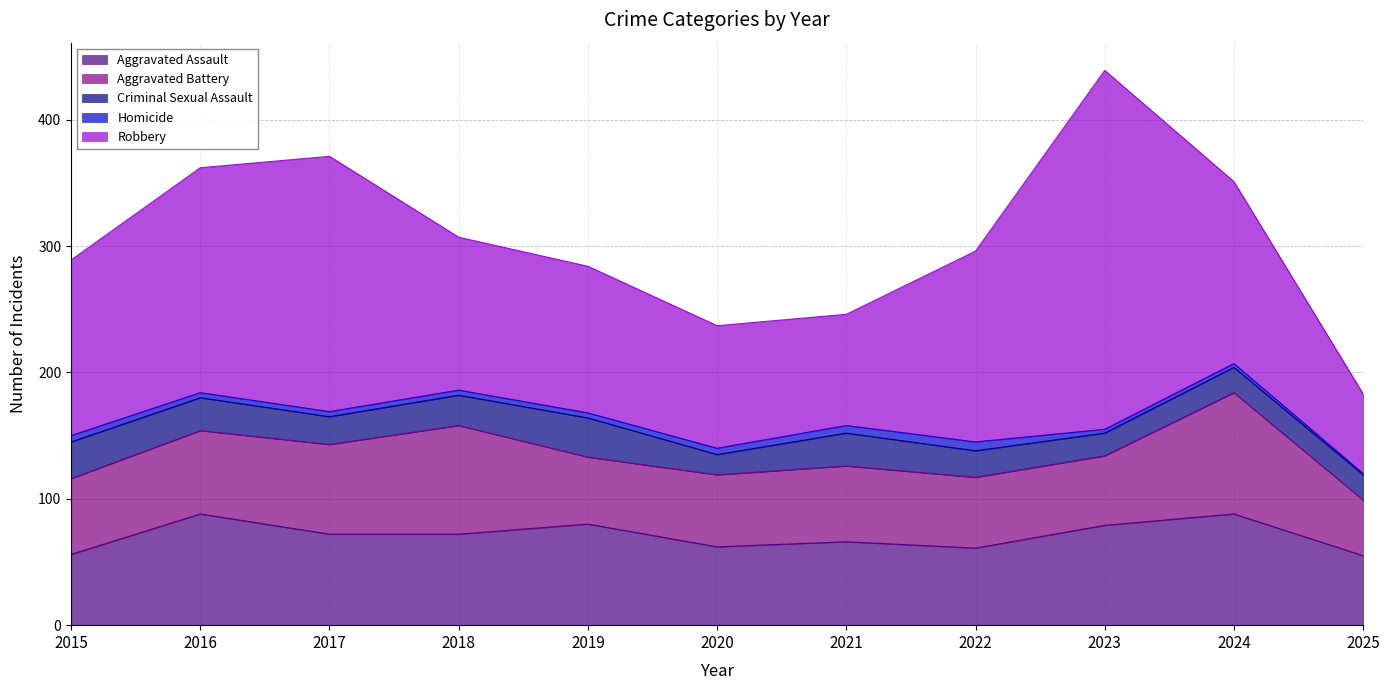

Between 2018 and 2023, which series saw the biggest shift?

Robbery